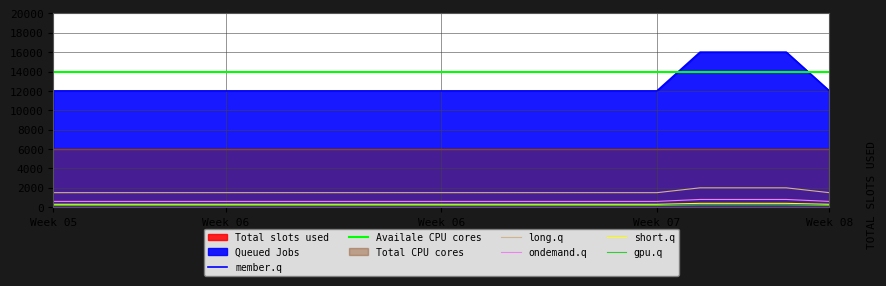

What is the difference between the highest and lowest values at 13?

13820